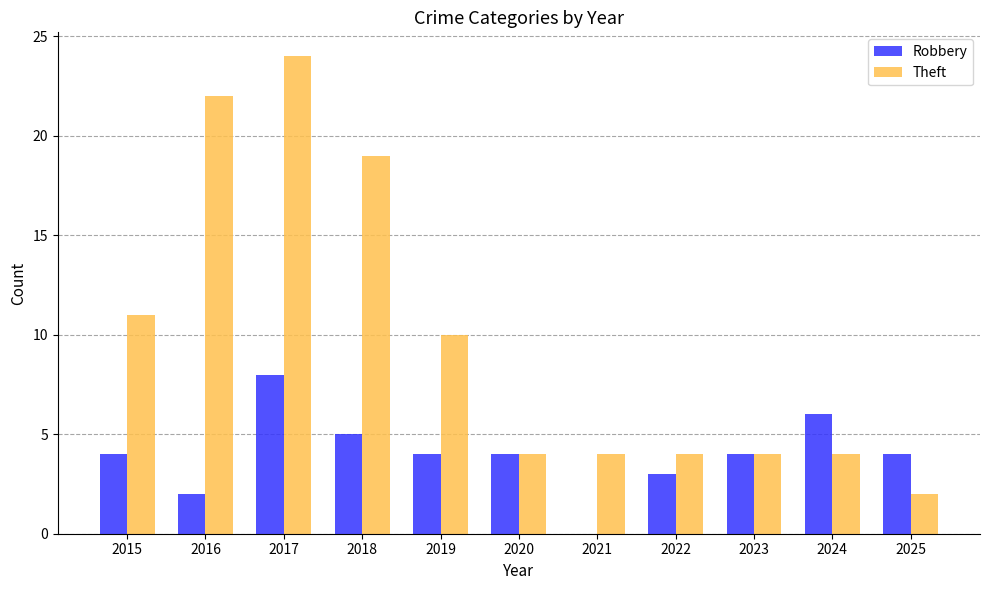

How many series are shown in this chart?

2